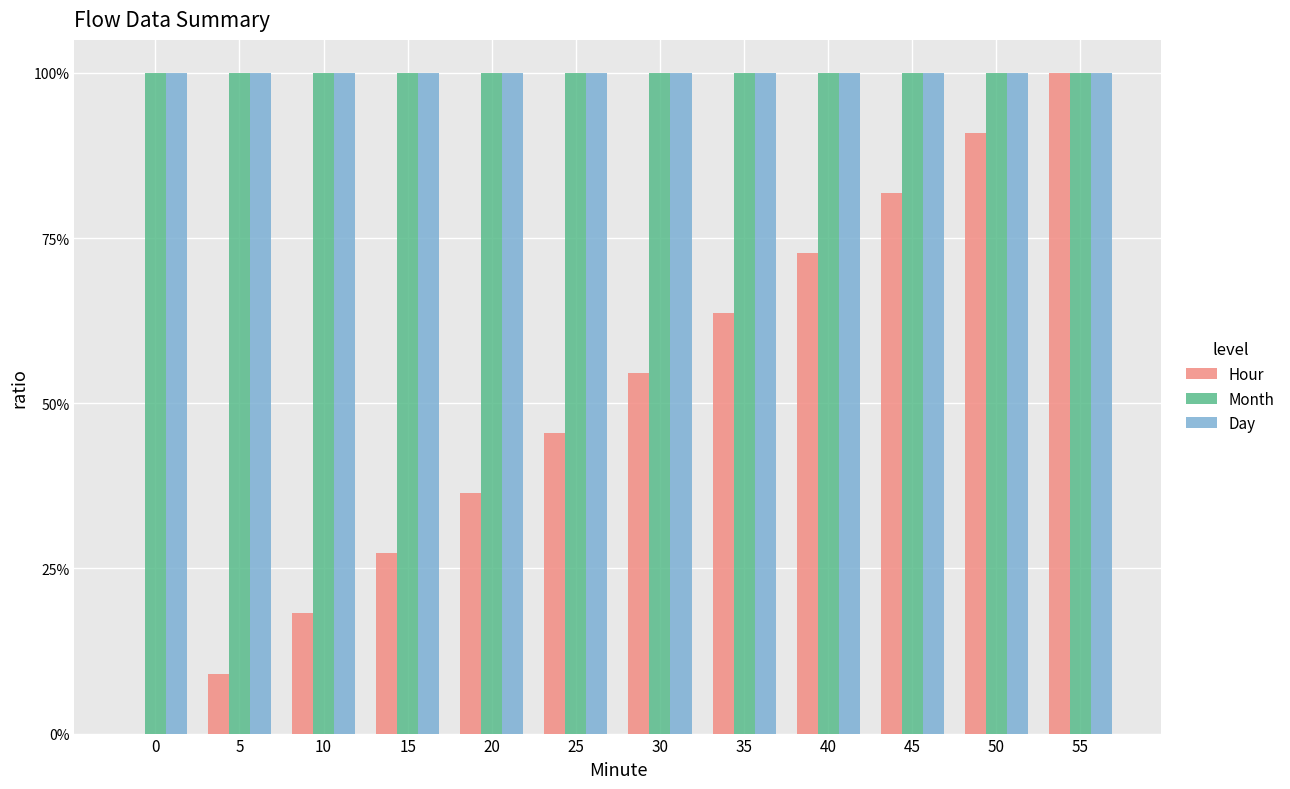

At which category is the sum across all series the highest?

55